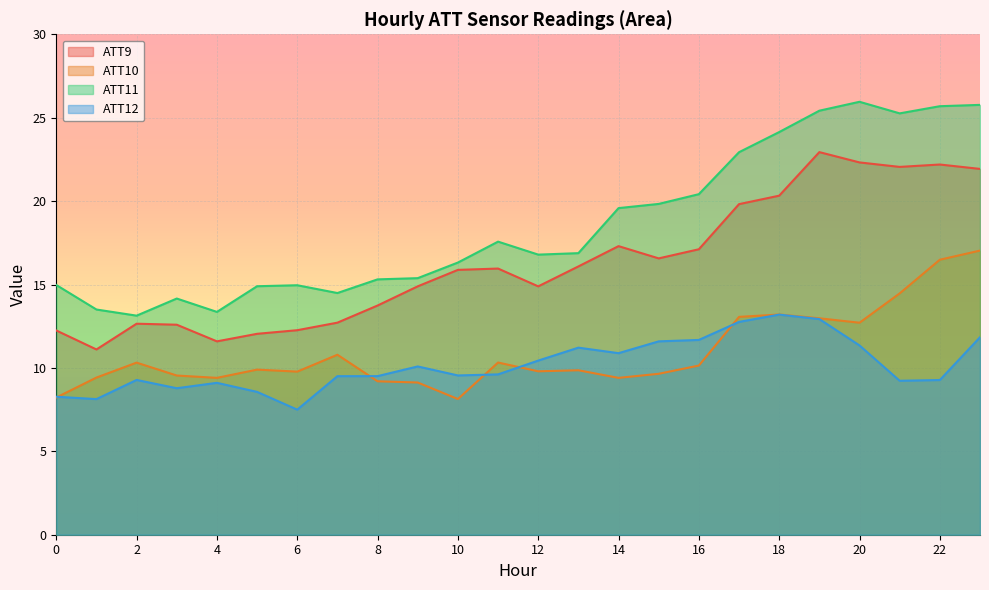

In ATT11, how many points are higher than both neighbors (excluding endpoints)?

4